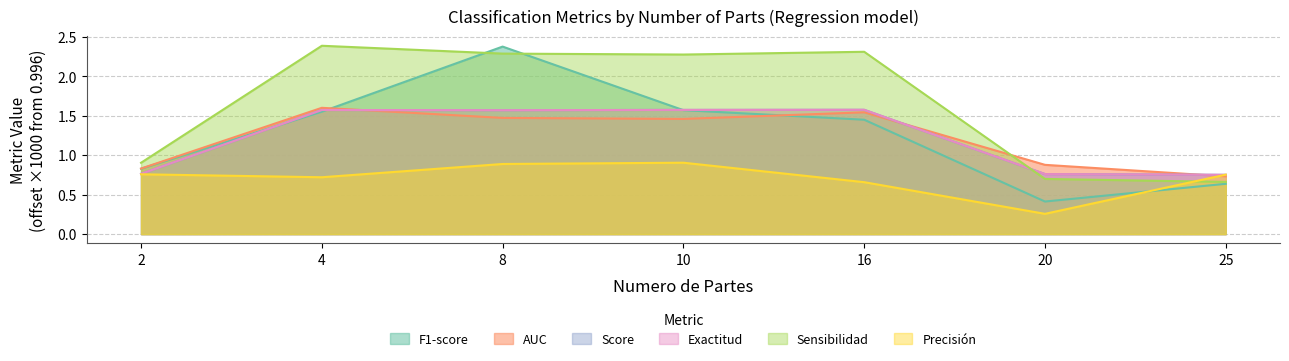

True or false: Sensibilidad and Score cross at least once.

True